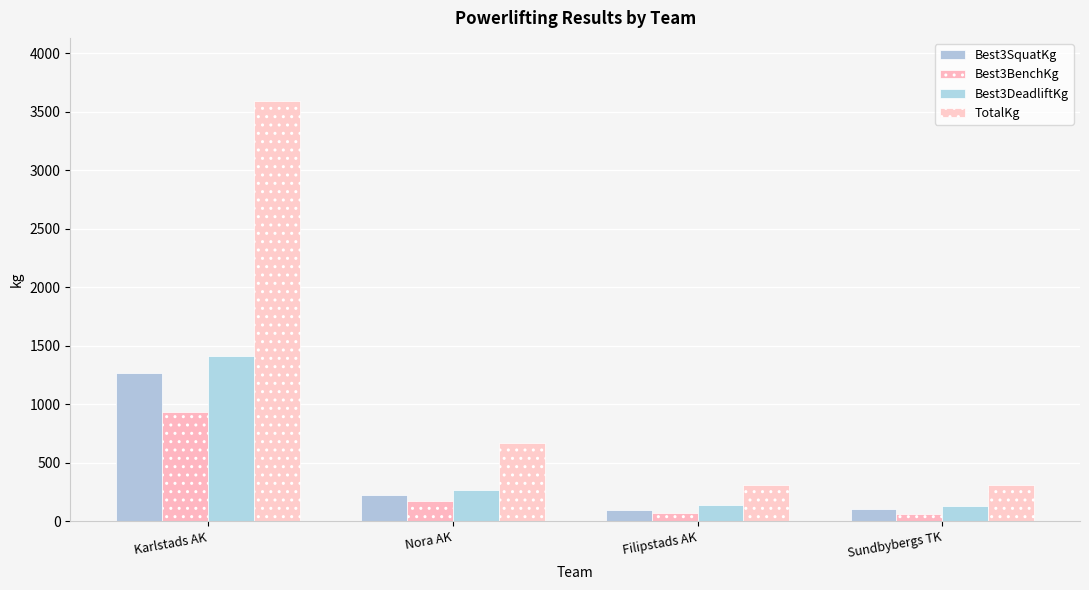

Between Nora AK and Sundbybergs TK, which is larger?

Nora AK